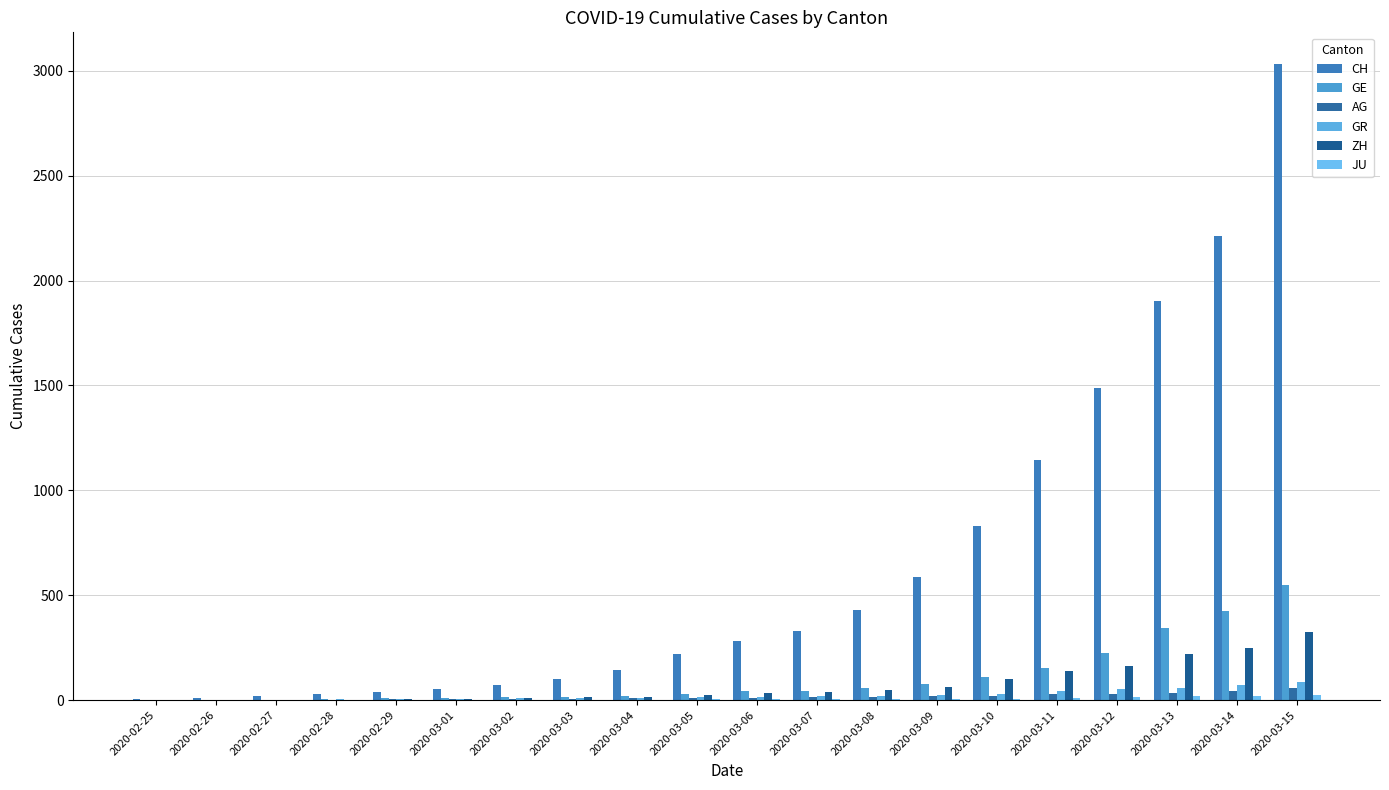

Count the number of categories in the chart.

20